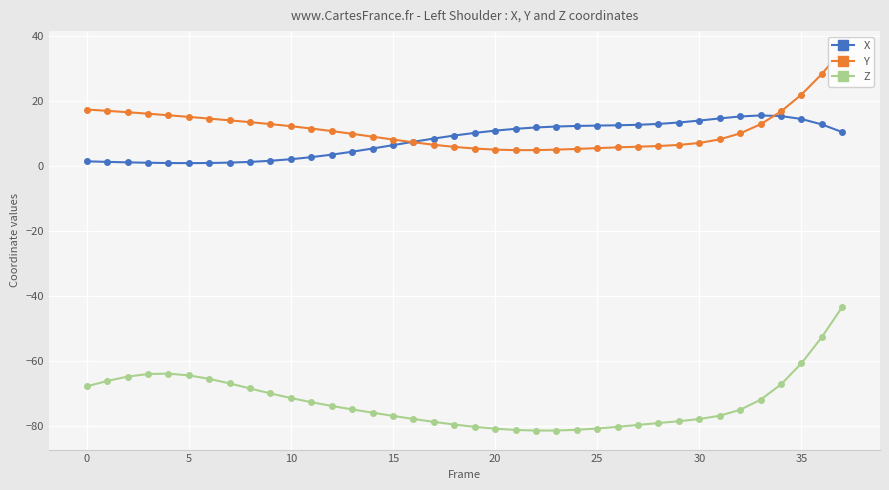

True or false: Y and Z intersect in this chart.

False